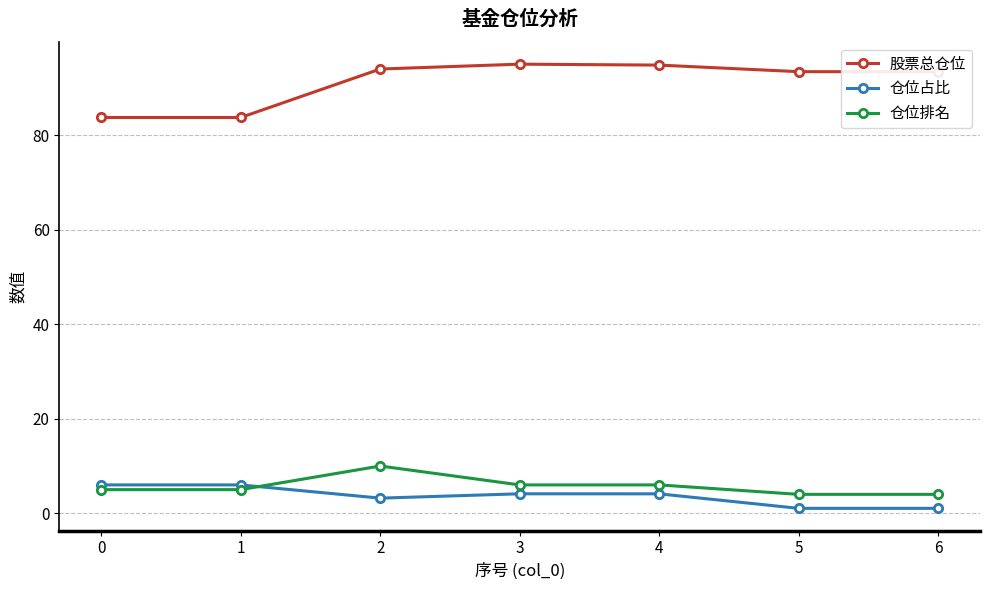

What is the difference between the maximum and second lowest values in the 股票总仓位 series?

11.3